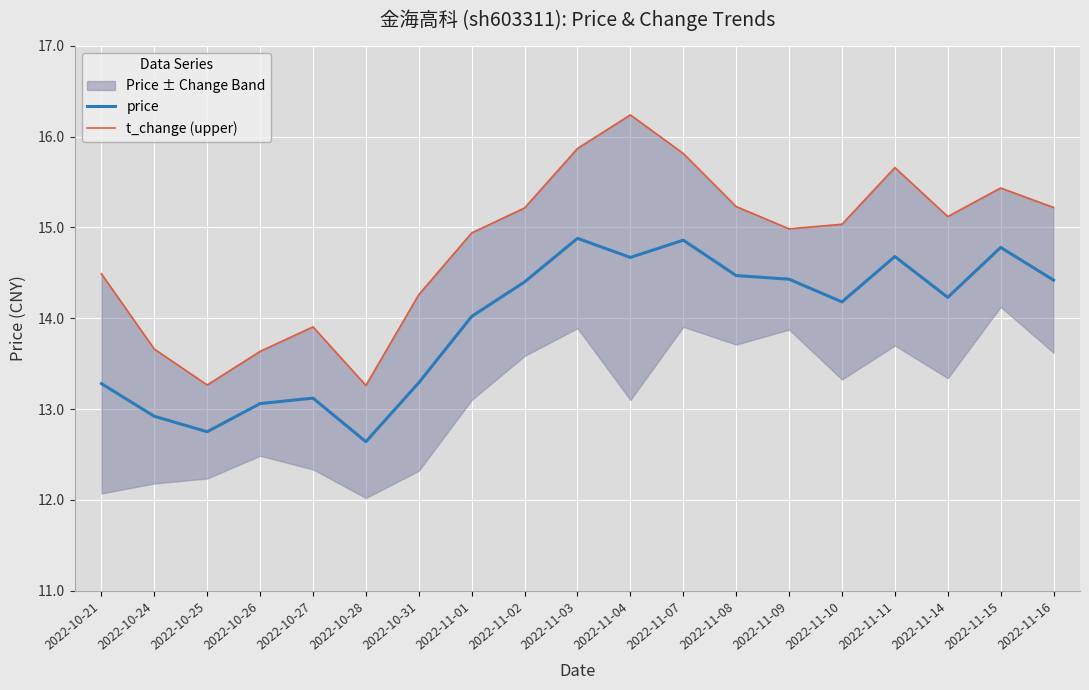

The price series shows 6.8 at 2022-11-16. True or false?

False